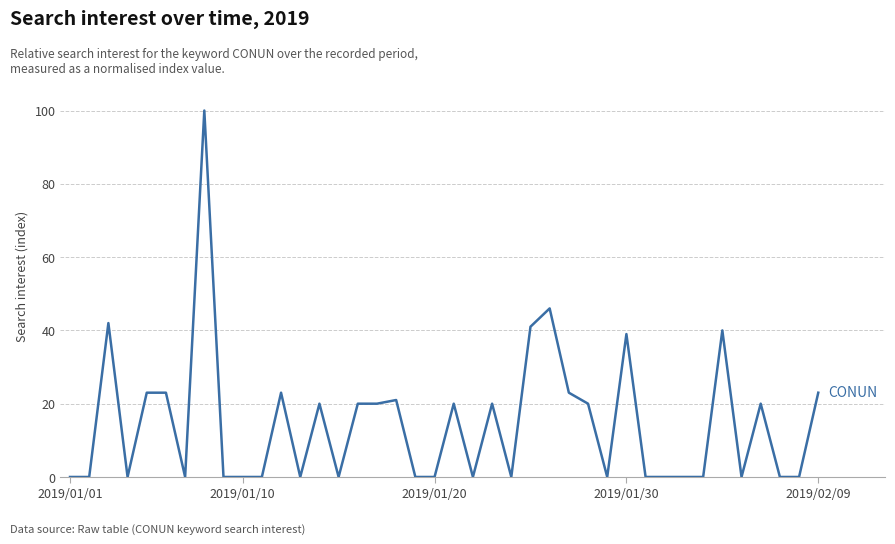

What is the difference between the maximum and minimum values?

100